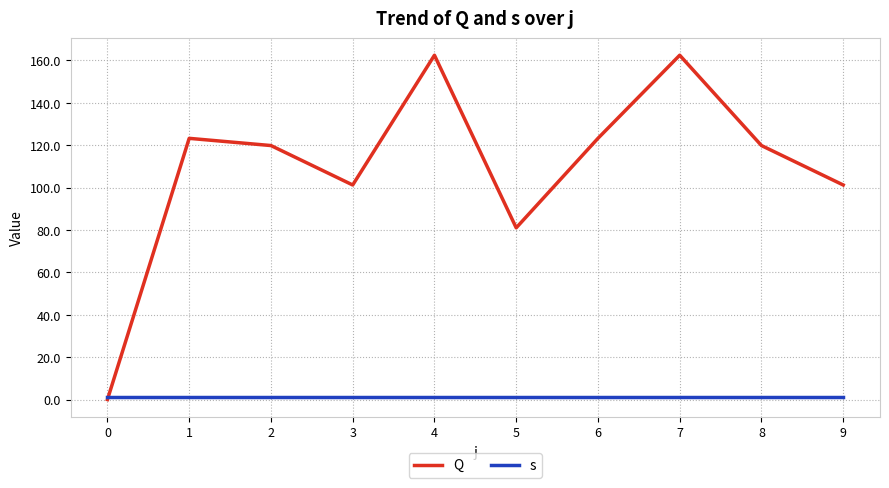

What is the total value across all series at 6?

124.2